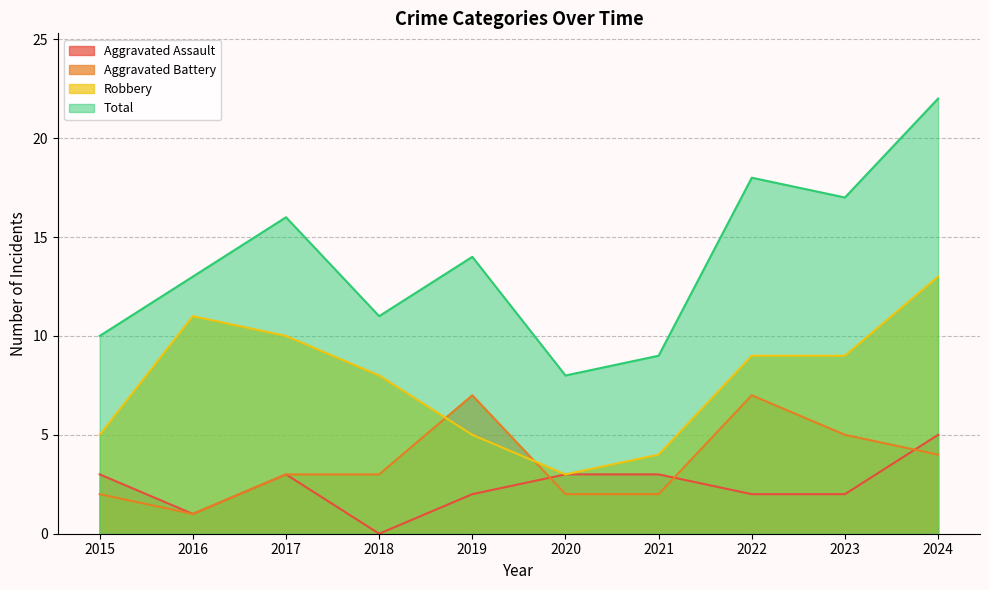

Reading left to right, extract all data points from this chart.

Aggravated Assault: 3	1	3	0	2	3	3	2	2	5
Aggravated Battery: 2	1	3	3	7	2	2	7	5	4
Robbery: 5	11	10	8	5	3	4	9	9	13
Total: 10	13	16	11	14	8	9	18	17	22